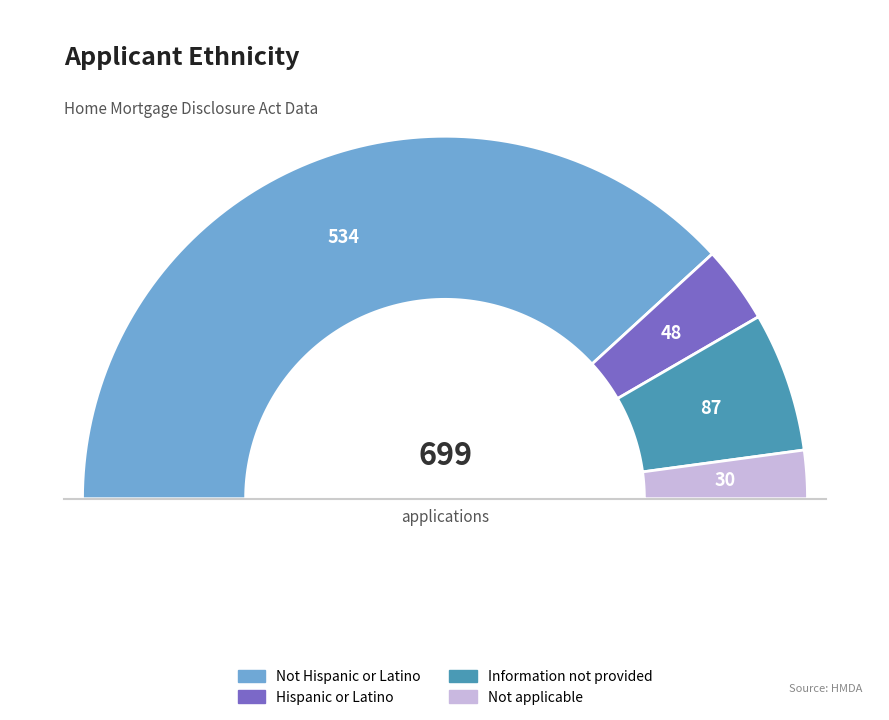

Which category accounts for the majority?

Not Hispanic or Latino